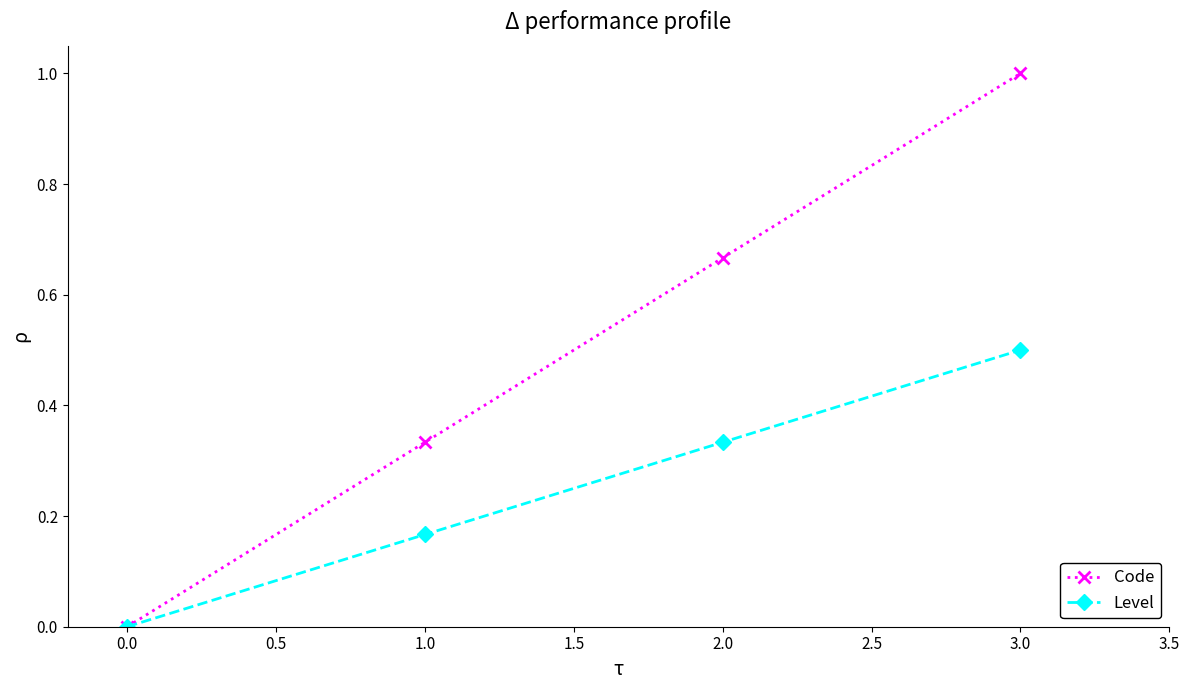

What are all the series names shown in the legend?

Code, Level